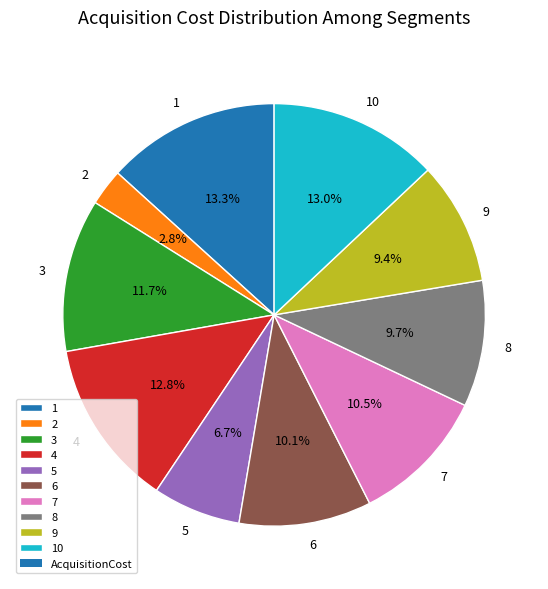

Does 3 account for over 50% of the chart?

No